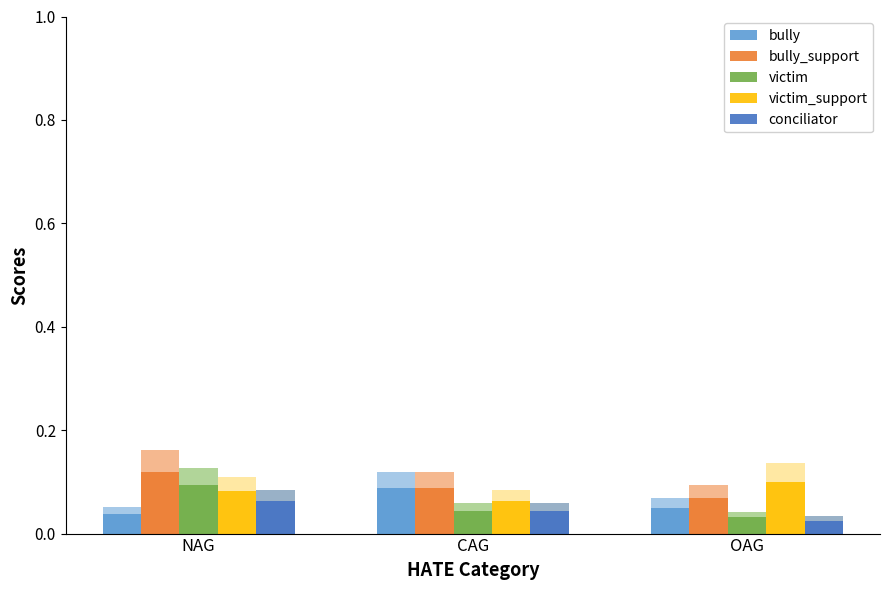

Rank the categories by bully_support value from highest to lowest.

NAG, CAG, OAG